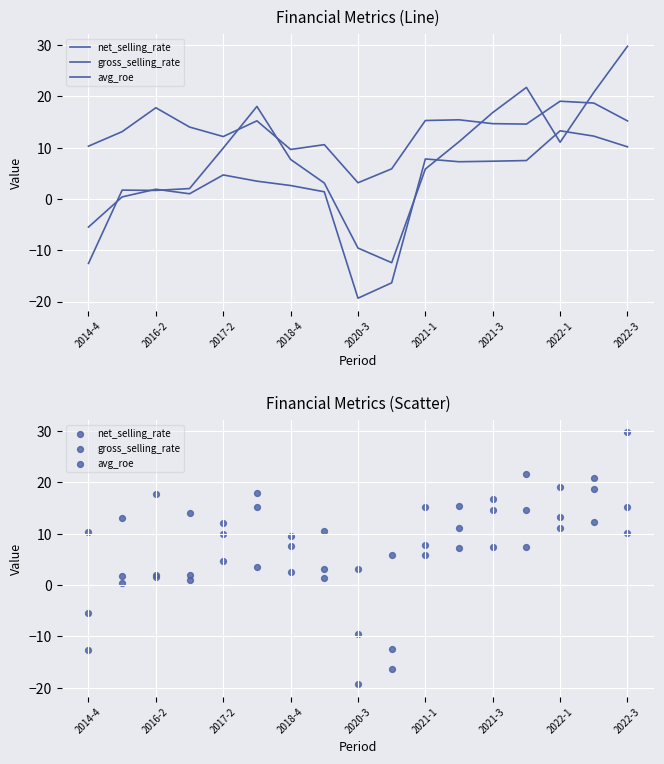

Which series has the largest total across all categories?

gross_selling_rate